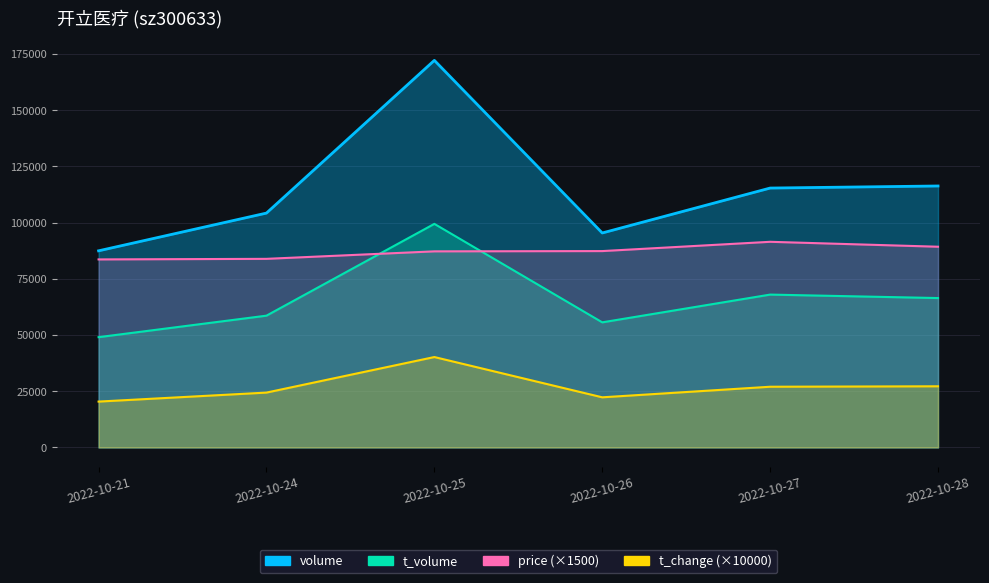

At which category does the chart reach its minimum across all series?

2022-10-21